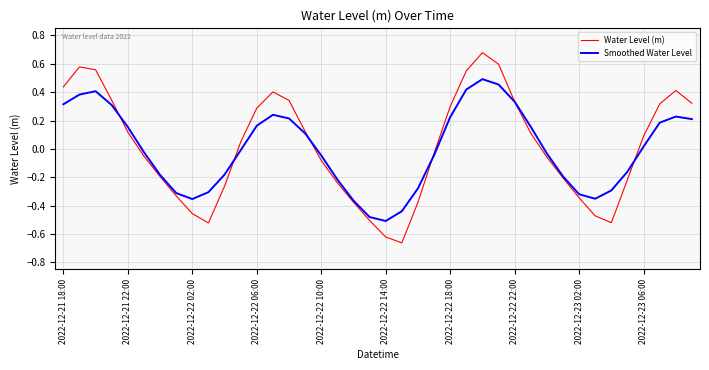

List the series in order of their peak value, lowest first.

Smoothed Water Level, Water Level (m)